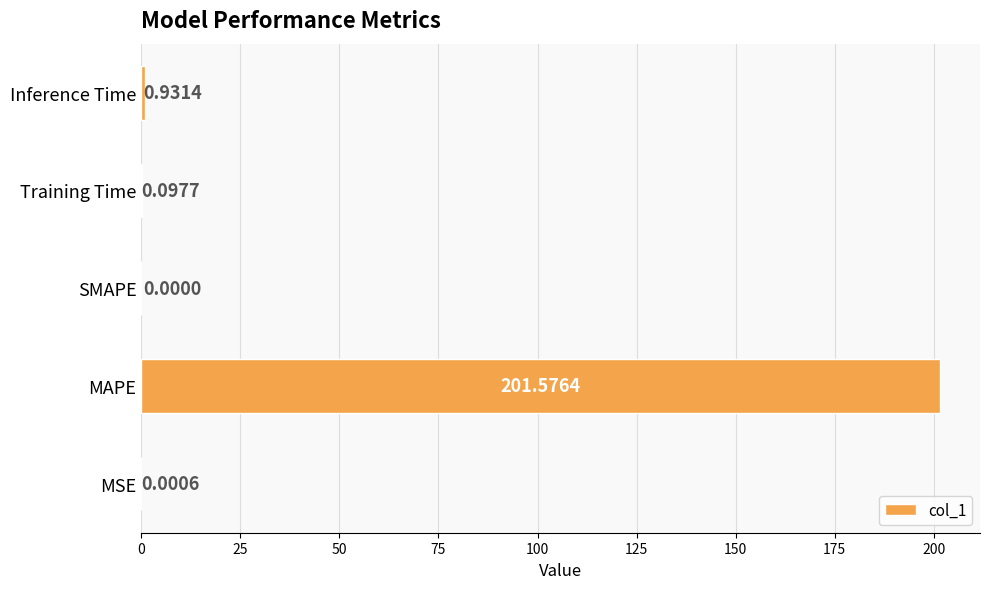

What is the change in value from MAPE to Inference Time?

-200.6